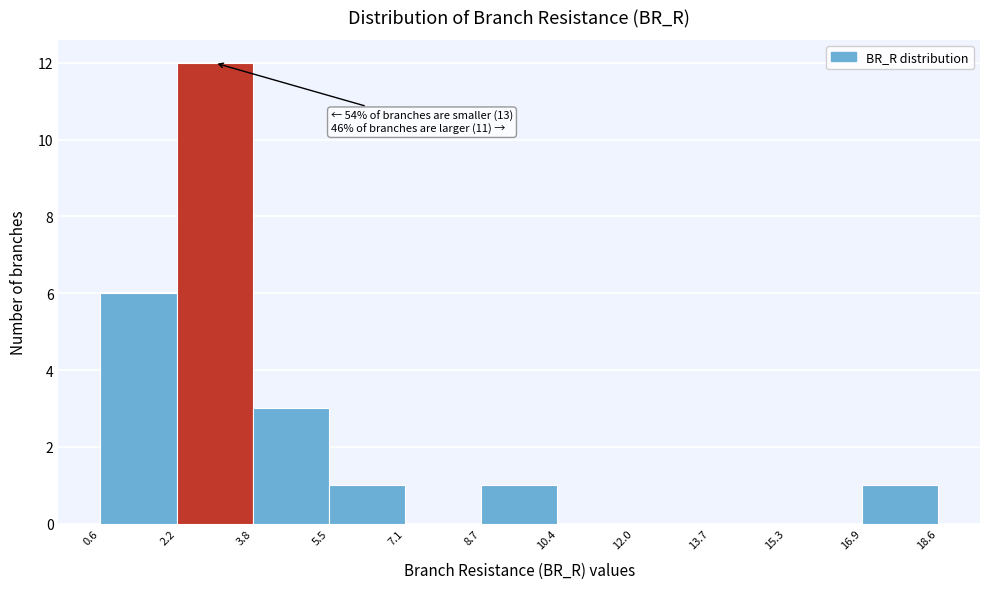

Over which range of the x-axis is the bar tallest?

2.2 to 3.8